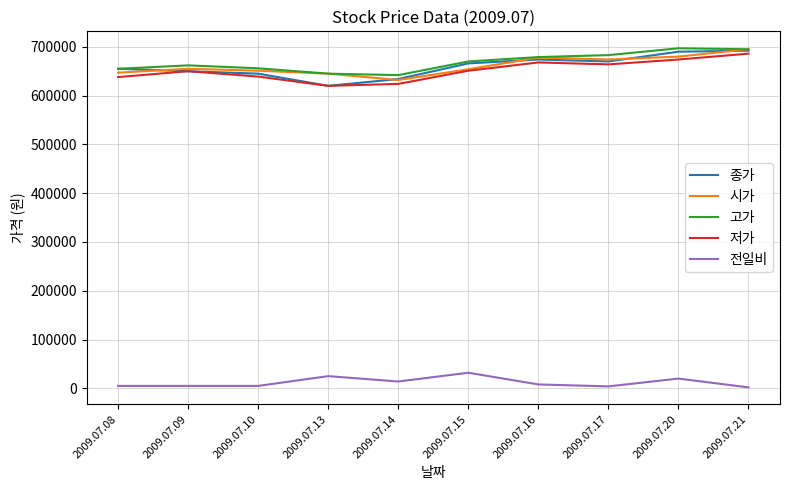

What is the spread (max minus min) of values at 2009.07.09?

657000